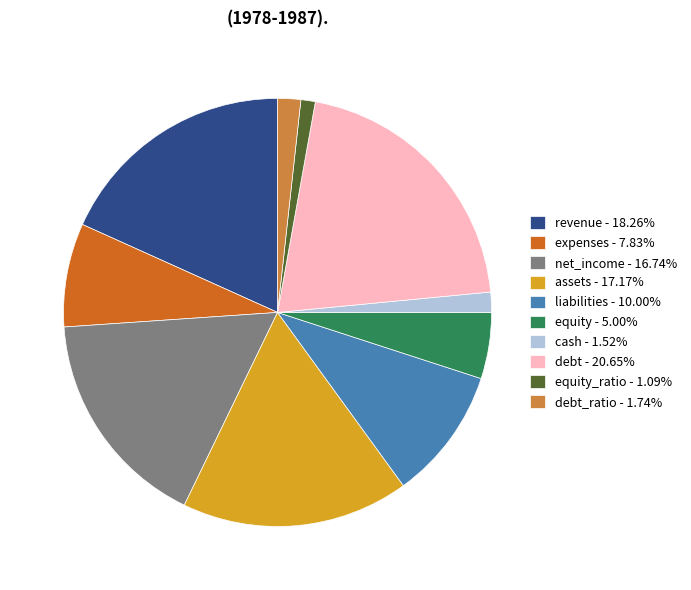

Is debt_ratio - 1.74% the majority of the pie?

No